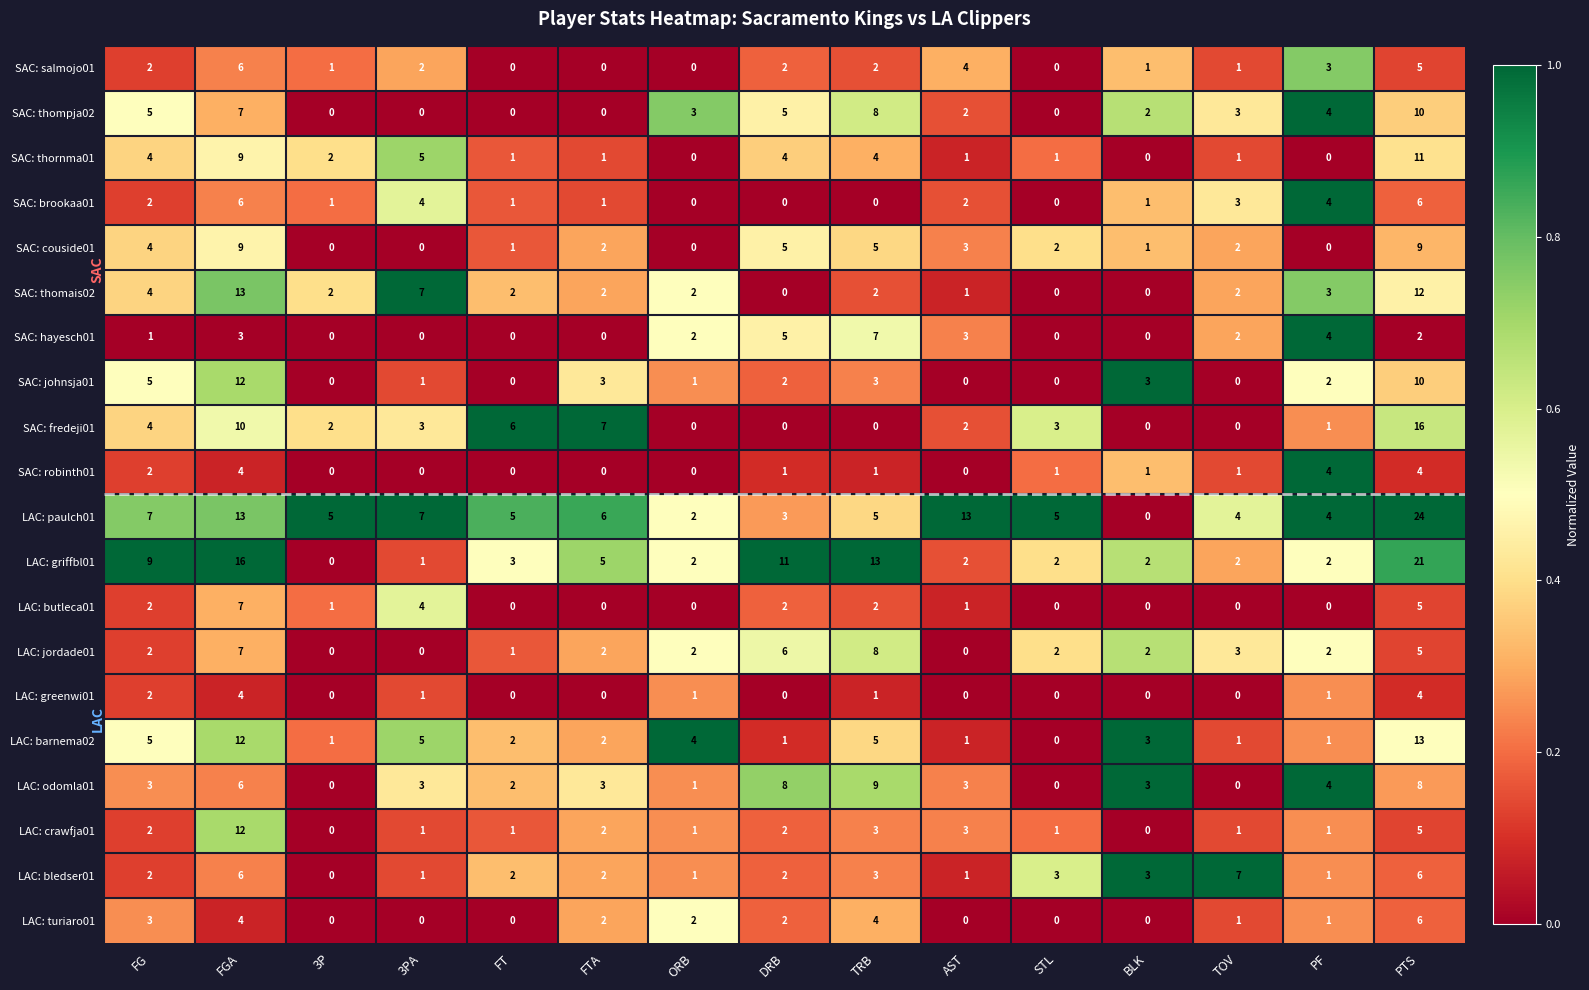

What is the difference between the LAC: griffbl01 values at 3PA and DRB?

10